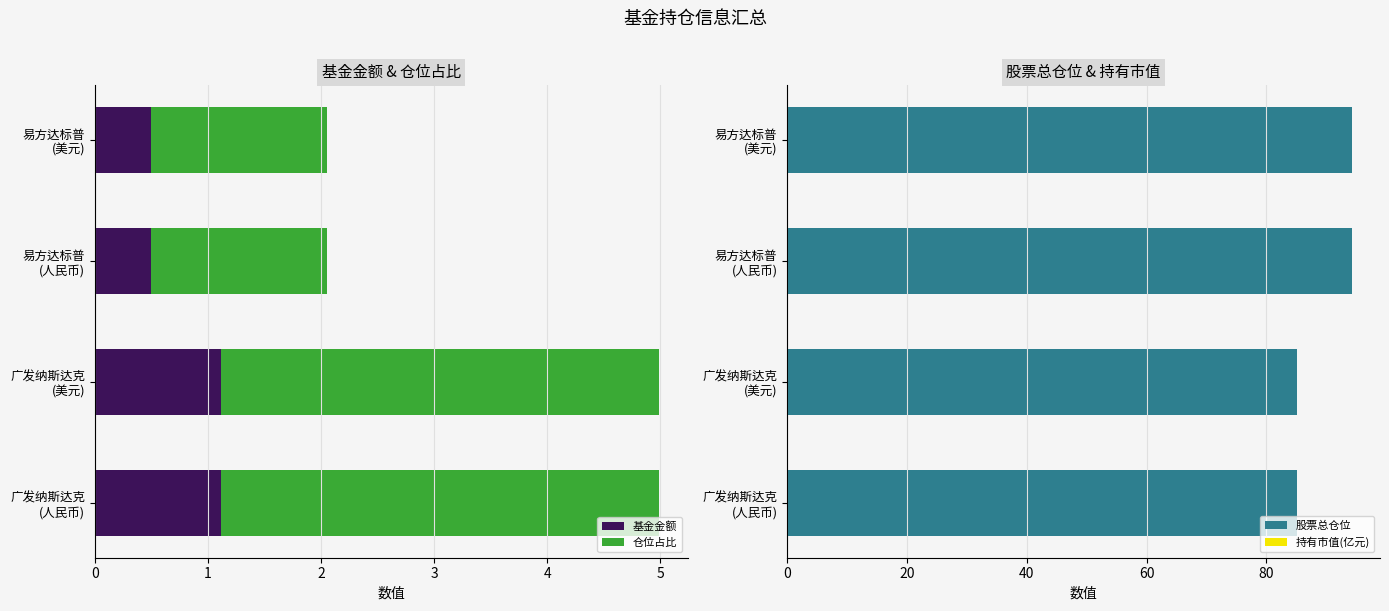

How many data points does each series have?

4